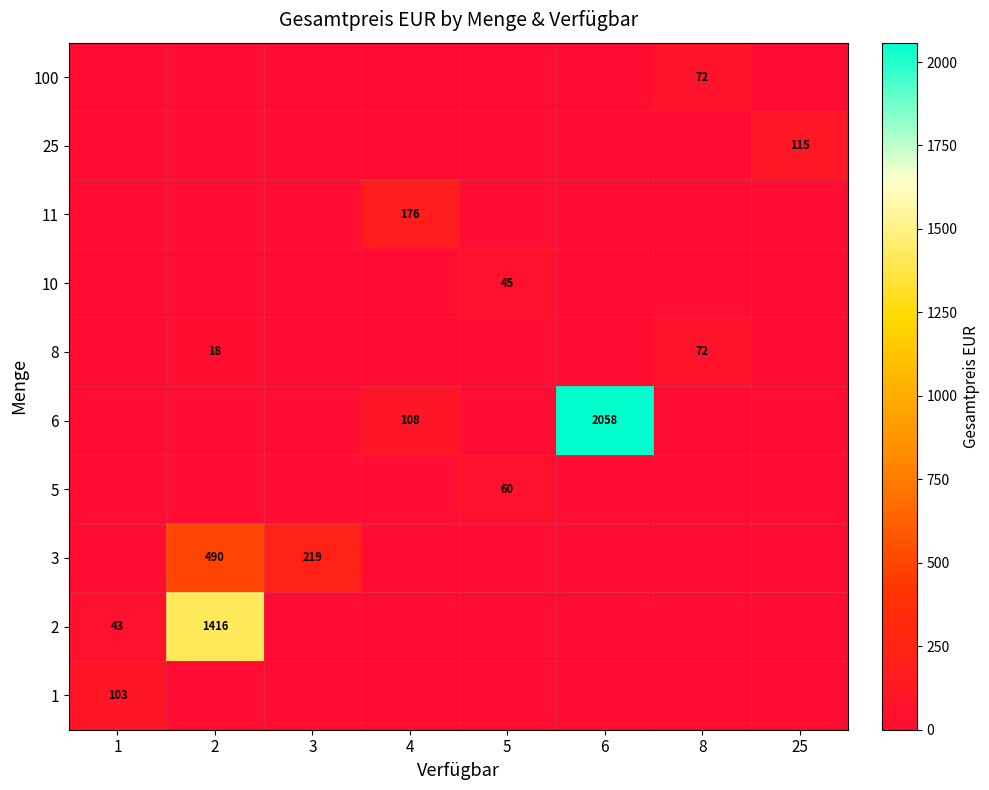

The value of 3 at 3 is 381. True or false?

False